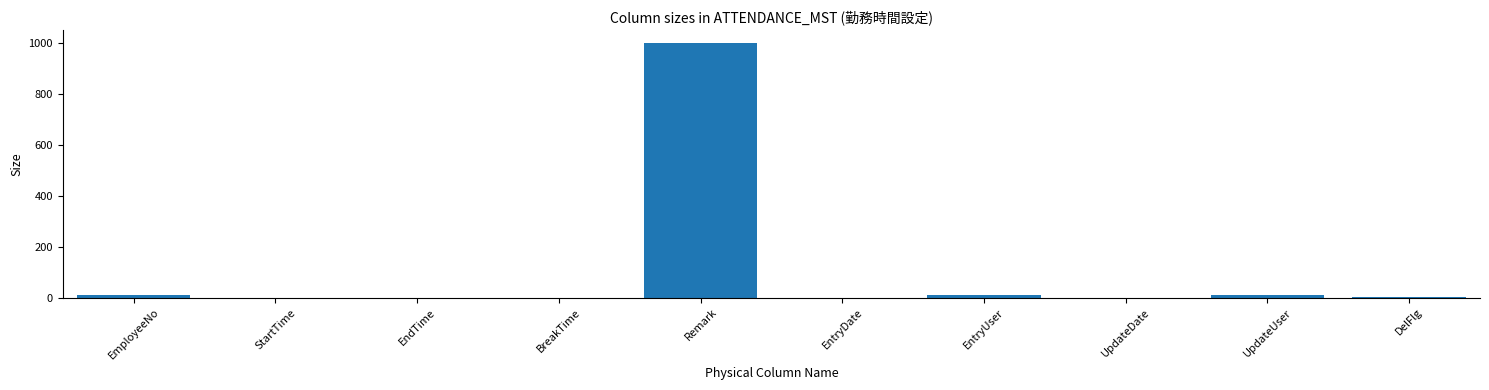

Is it true that the value at EntryDate is -622?

False